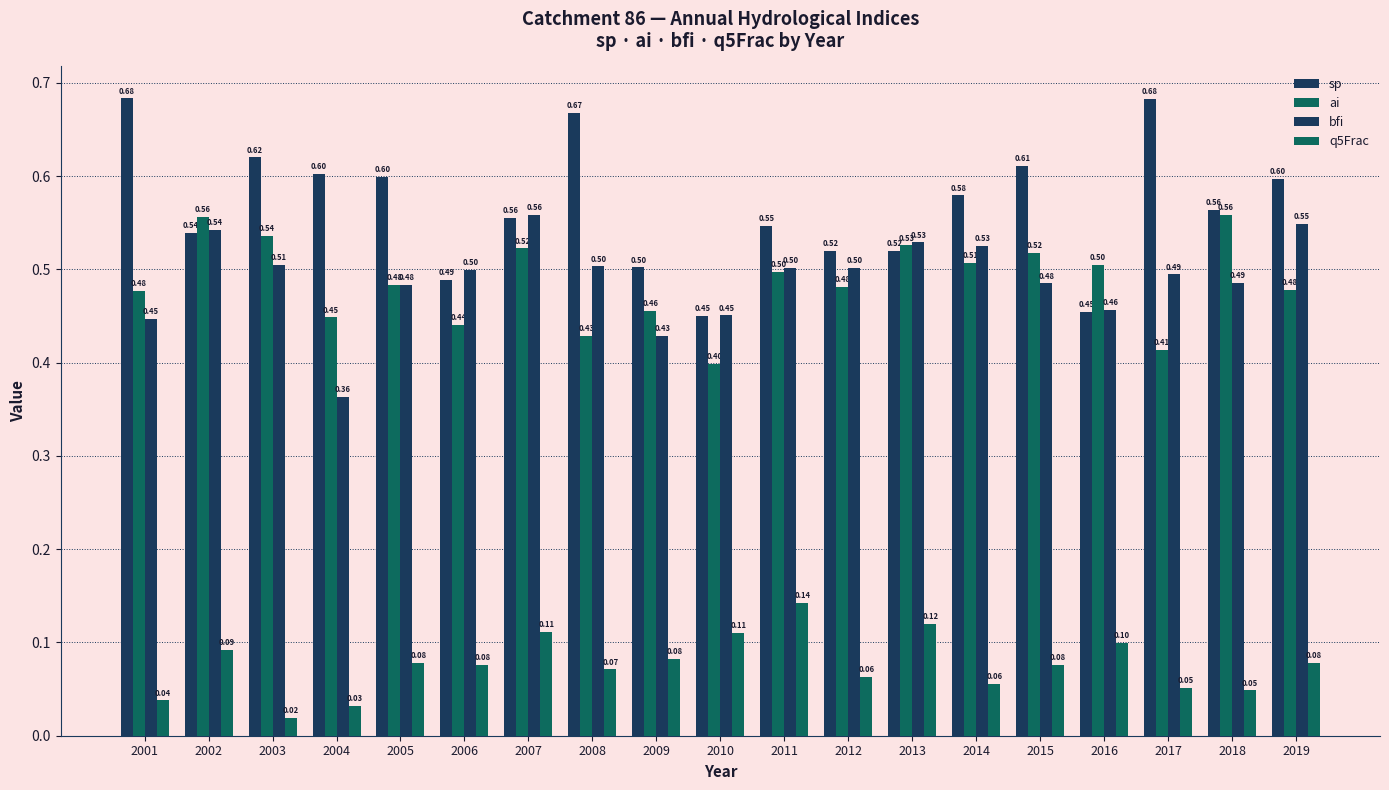

How many groups of bars are there?

19